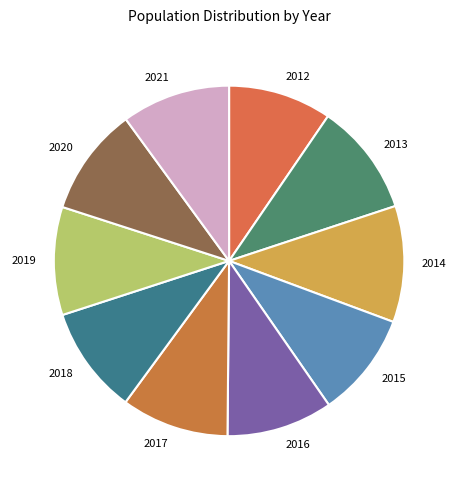

Is the sum of 2021 and 2019 greater than half?

No